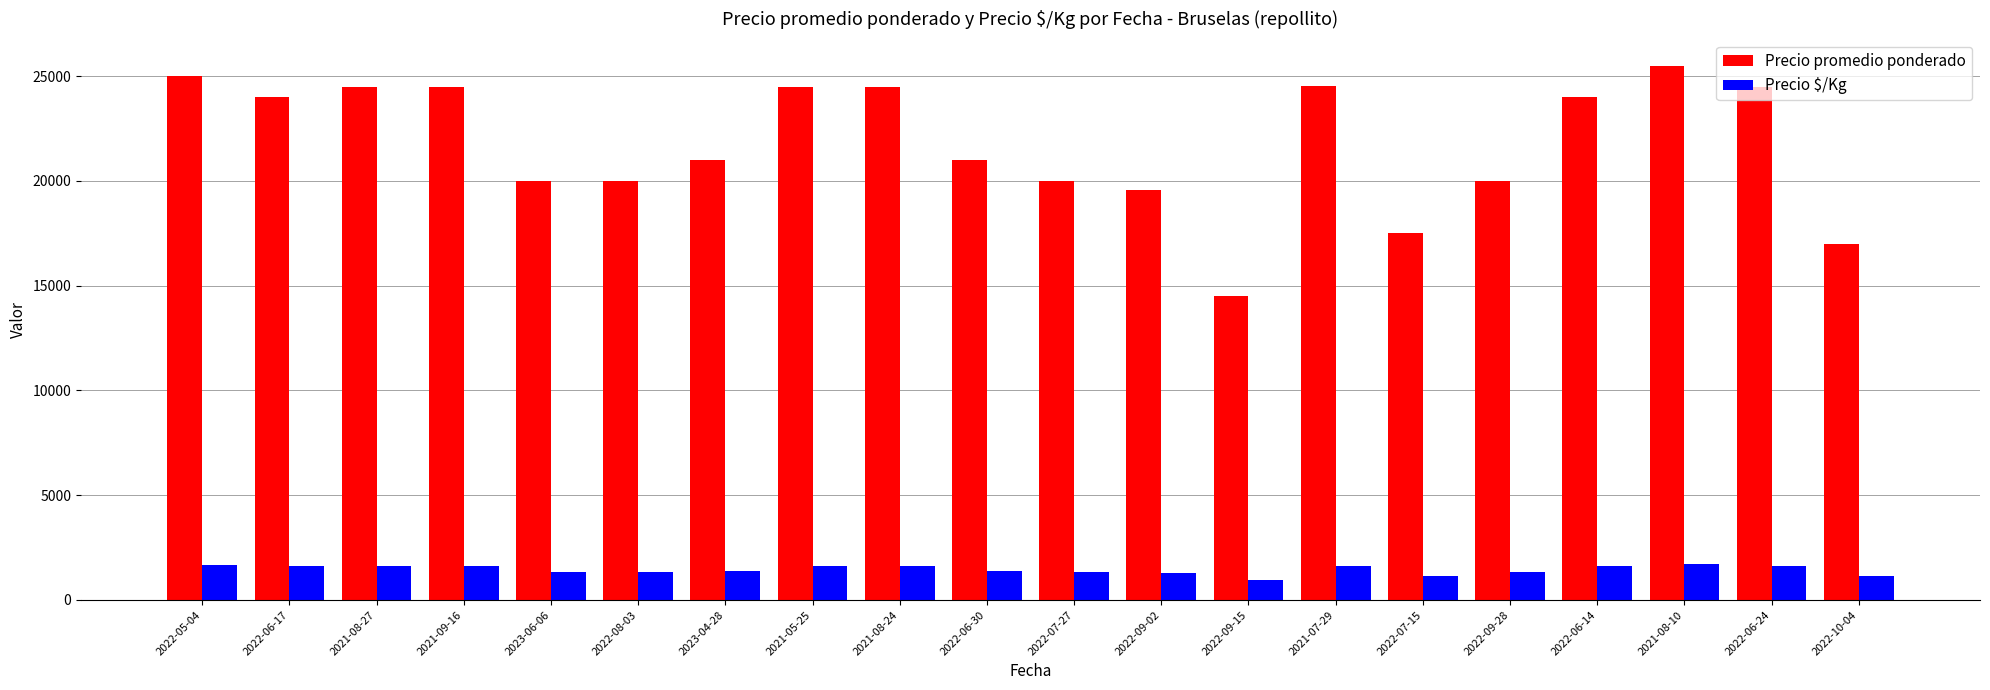

What is the label of the 19th bar from the right?

2022-06-17